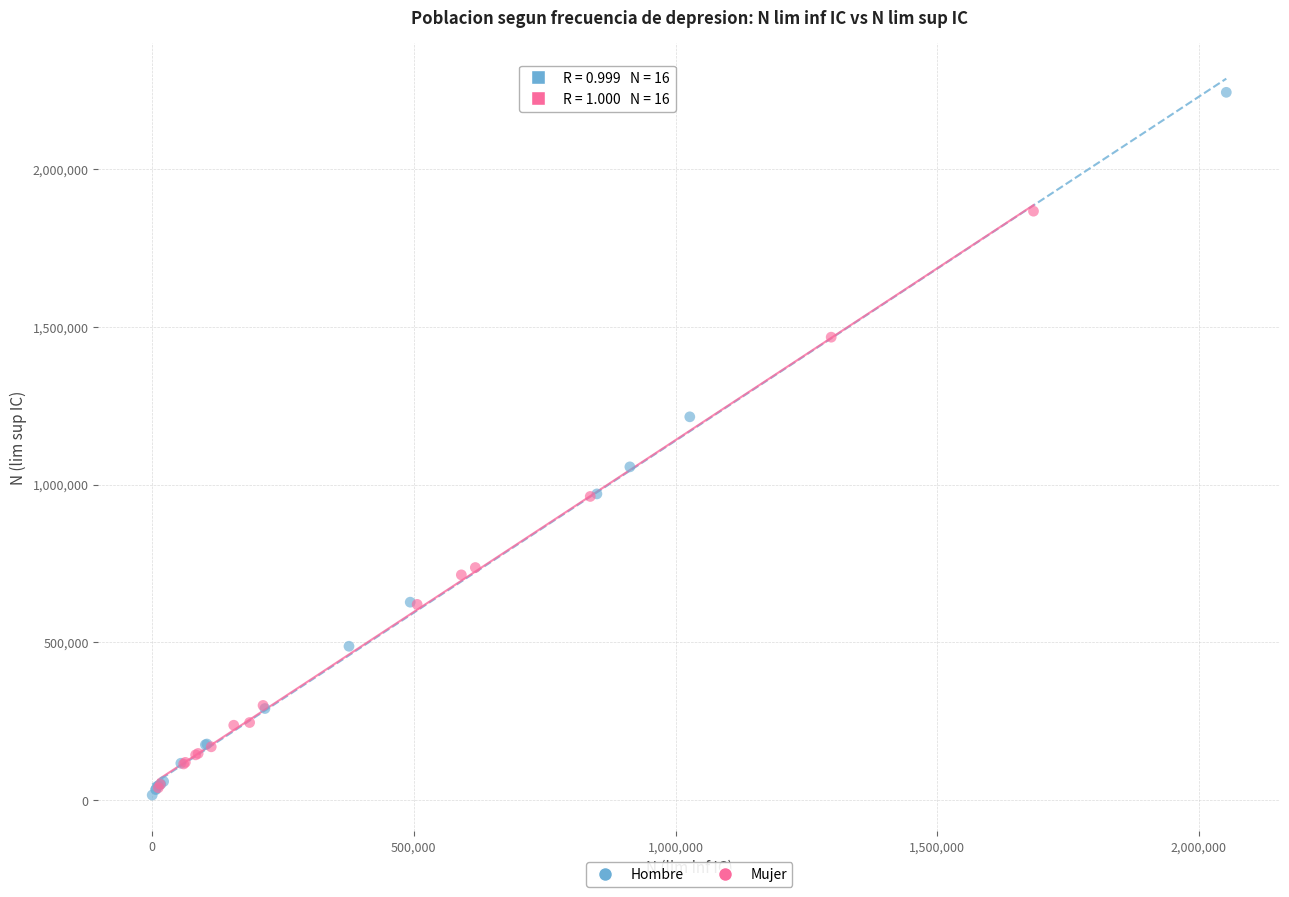

Which series contains the highest Y value?

Hombre